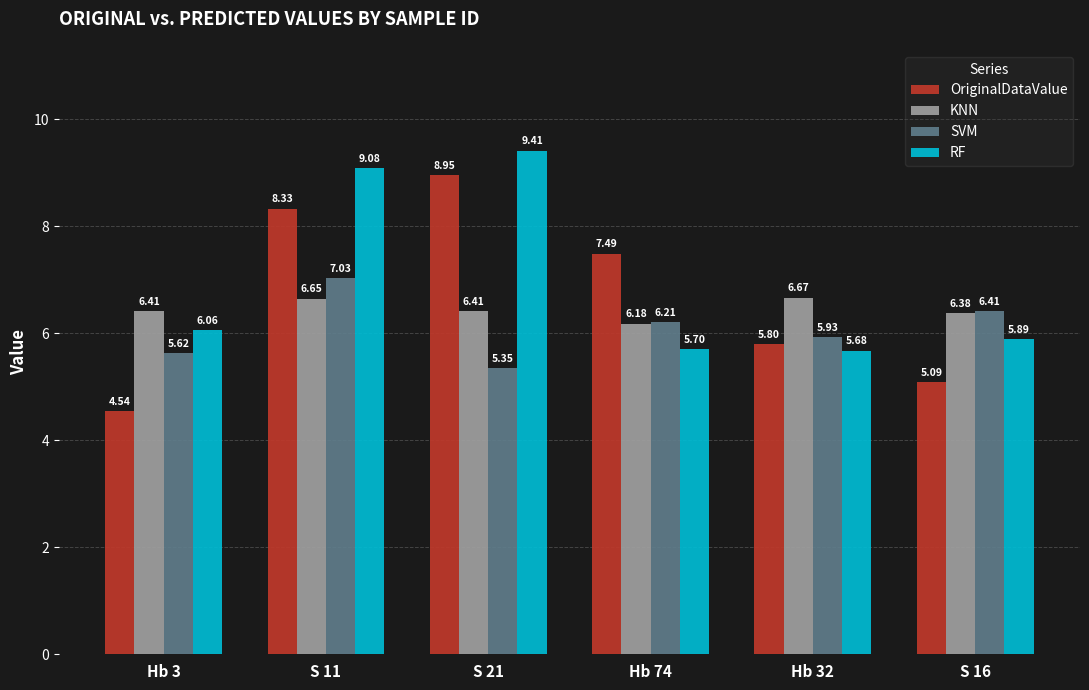

What are all the series names shown in the legend?

OriginalDataValue, KNN, SVM, RF